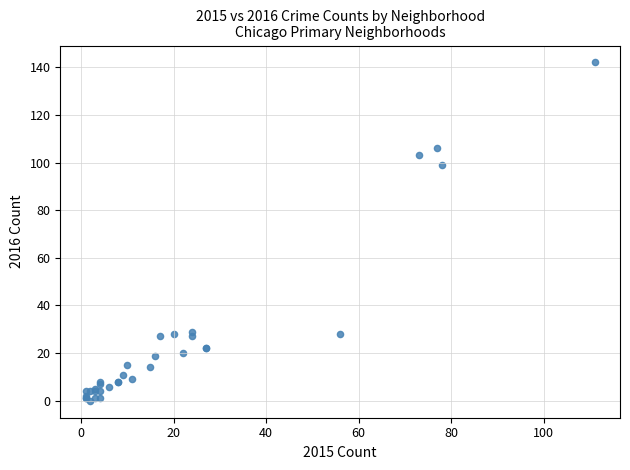

What Y value in the scatter plot is closest to 71?

99